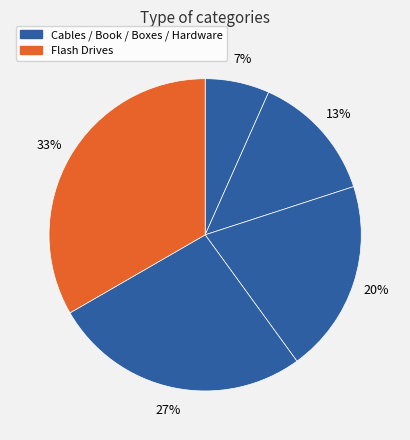

Count the number of slices in the pie.

5